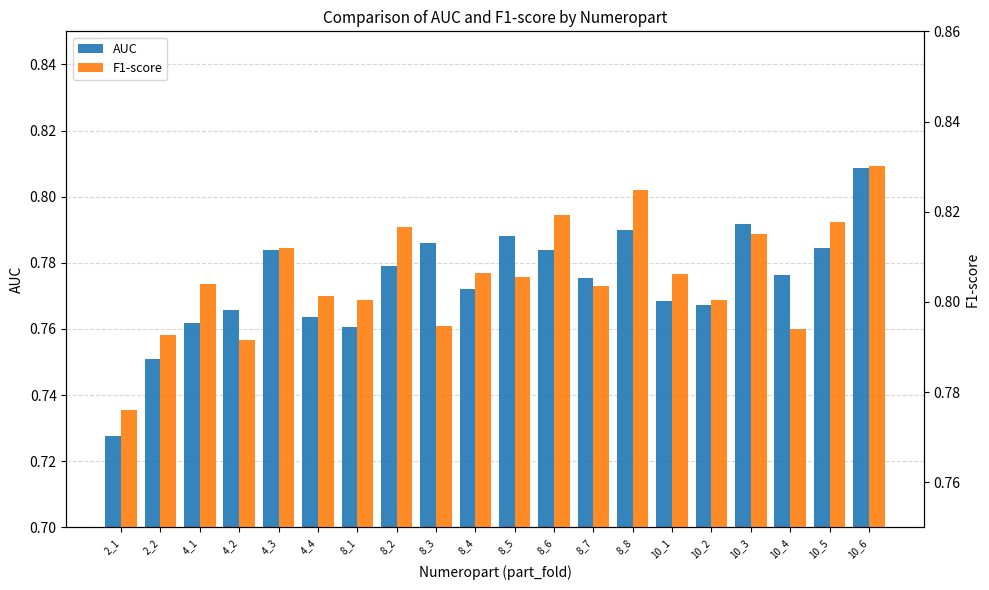

At 4_4, list the series in order from largest to smallest.

F1-score, AUC